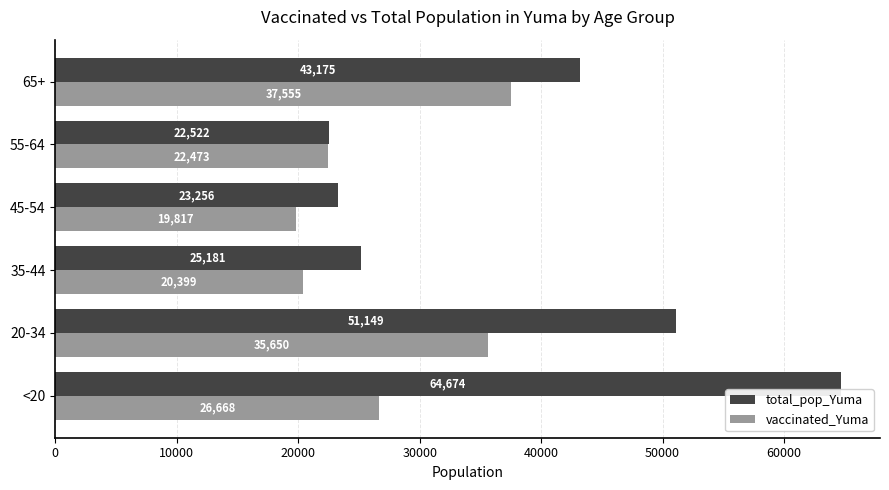

At which label is total_pop_Yuma closest to 43598?

65+